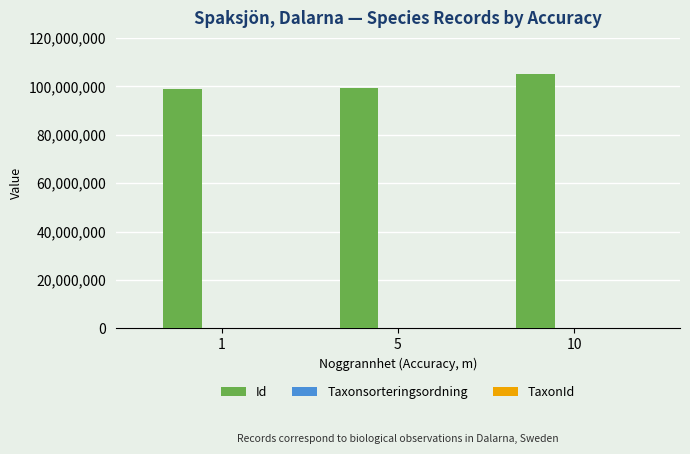

Which series has the largest total across all categories?

Id